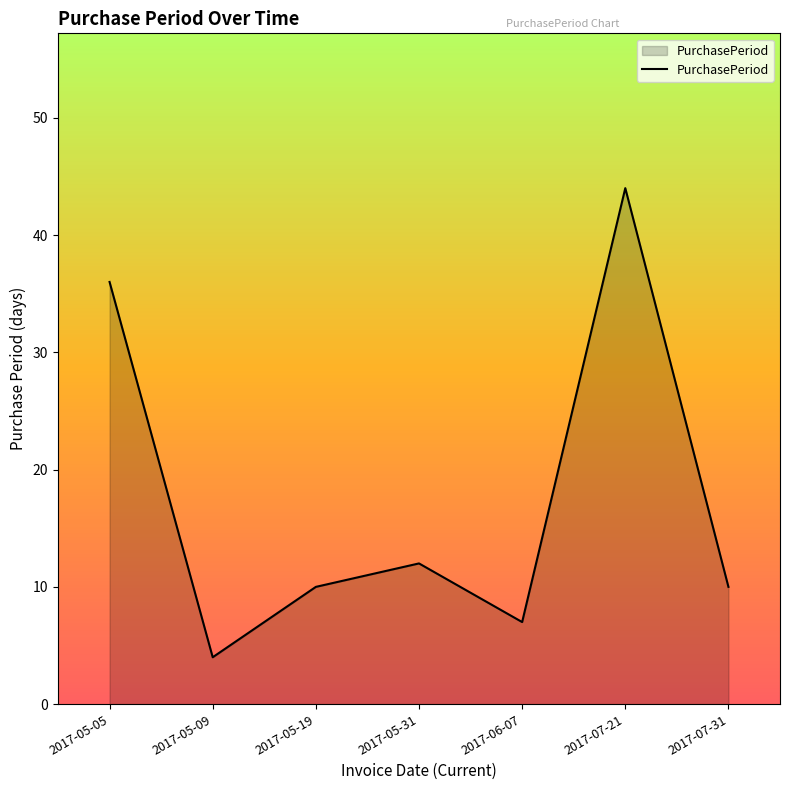

What is the change in value from 2017-05-05 to 2017-06-07?

-29